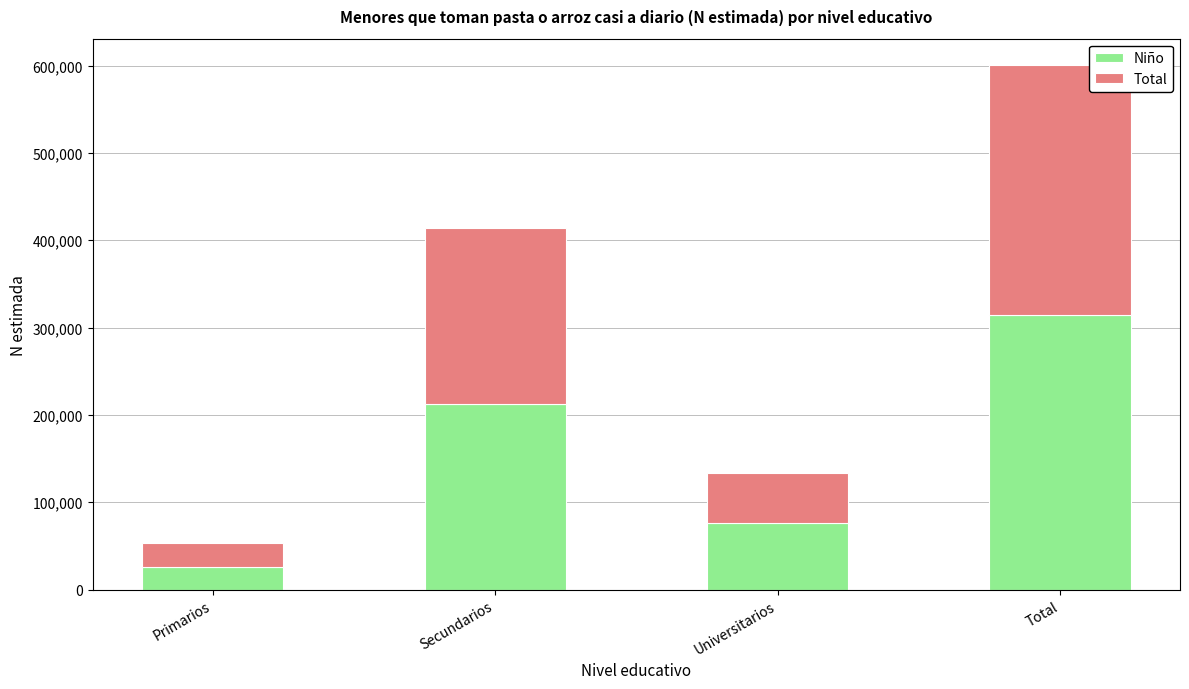

Which category has the lowest value in the Niño series?

Primarios